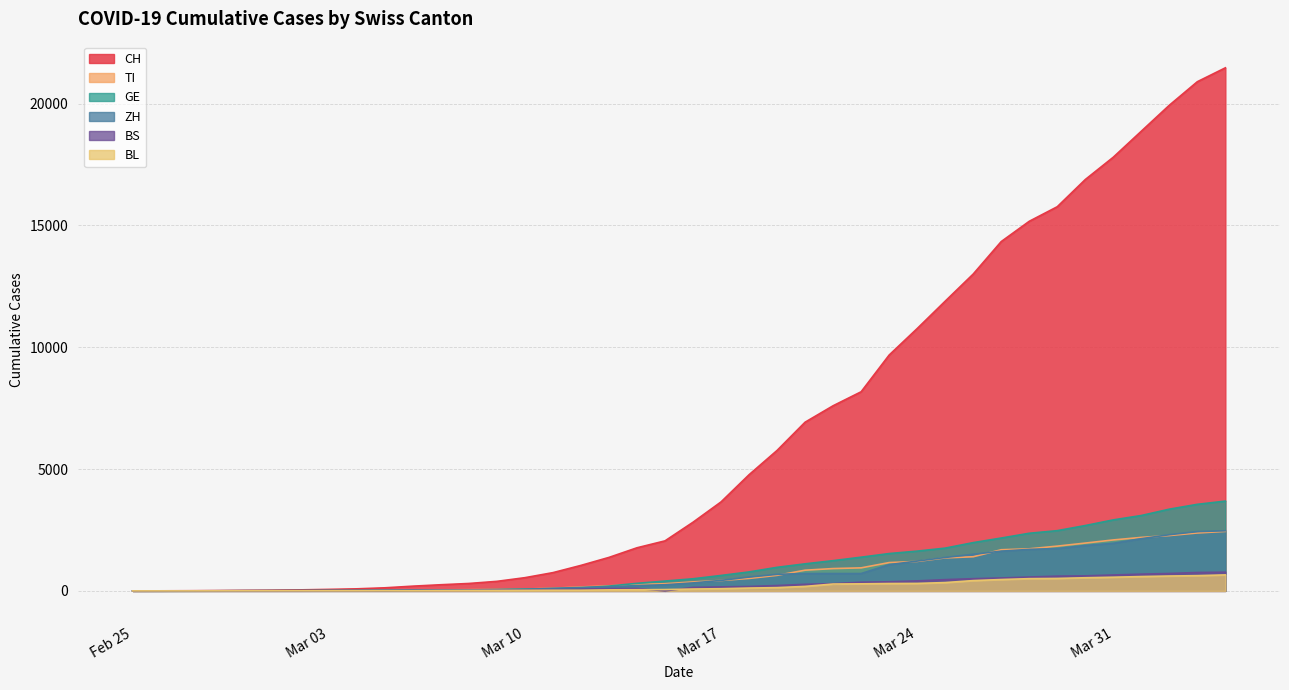

Which series has the largest total across all categories?

CH